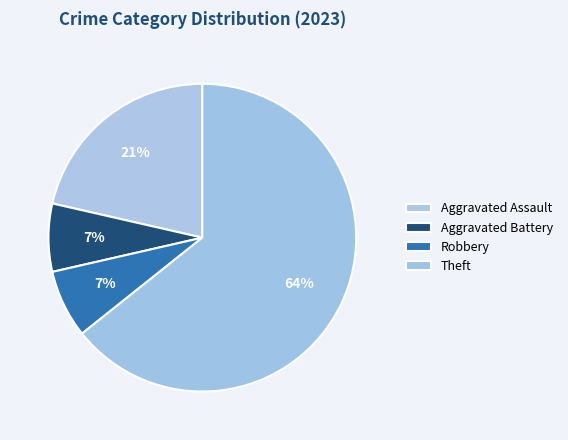

Combined, what portion of the pie is Theft and Robbery?

71.4%